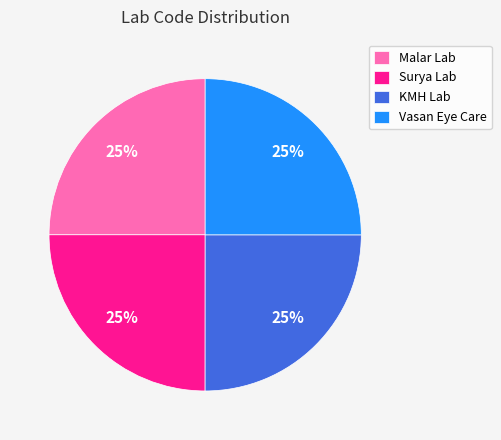

To the nearest percent, what portion does KMH Lab represent?

25%